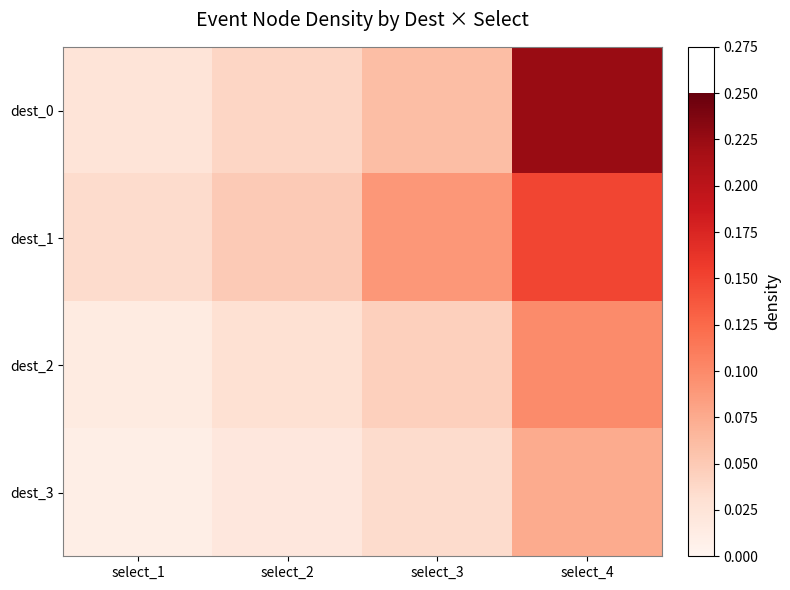

Reading left to right, extract all data points from this chart.

dest_0: select_1=0.0	select_2=0.0	select_3=0.1	select_4=0.2
dest_1: select_1=0.0	select_2=0.0	select_3=0.1	select_4=0.1
dest_2: select_1=0.0	select_2=0.0	select_3=0.0	select_4=0.1
dest_3: select_1=0.0	select_2=0.0	select_3=0.0	select_4=0.1